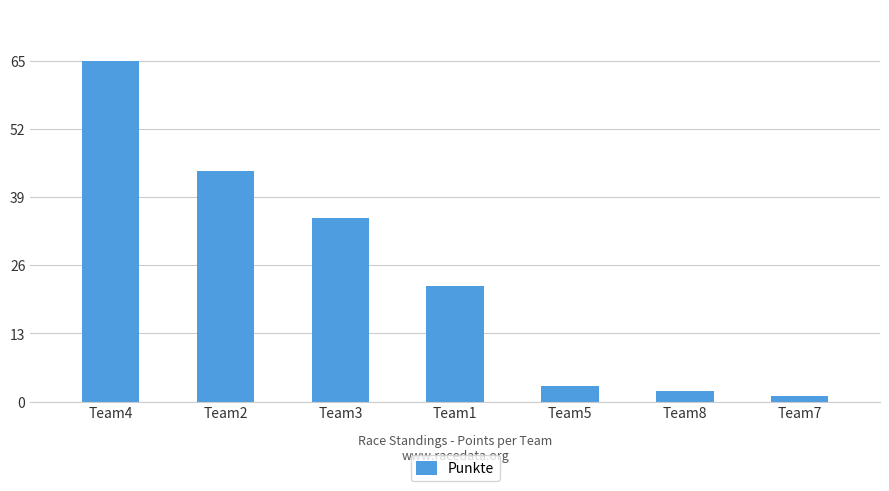

At which label does the data first exceed 22?

Team4